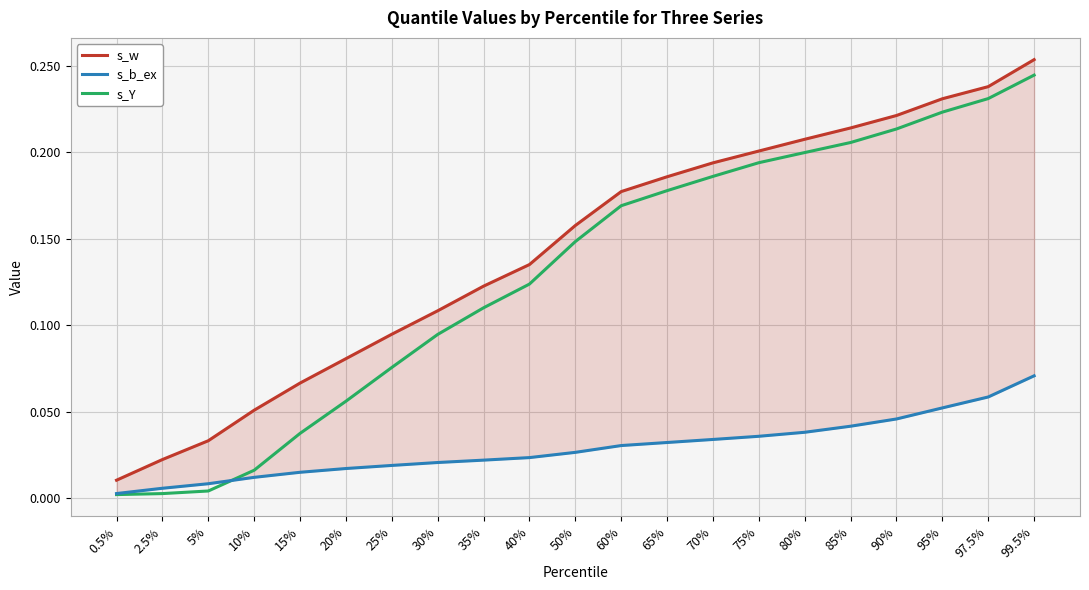

At which label does s_b_ex reach its minimum?

0.5%